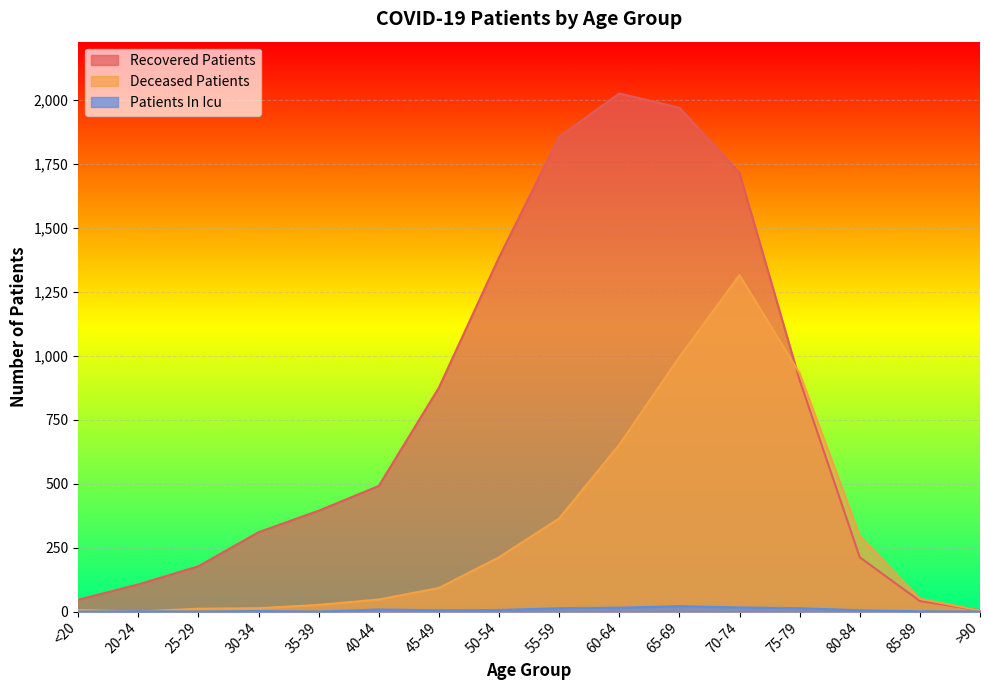

What is the value of the patients_in_icu point at the 15th from the left?

1